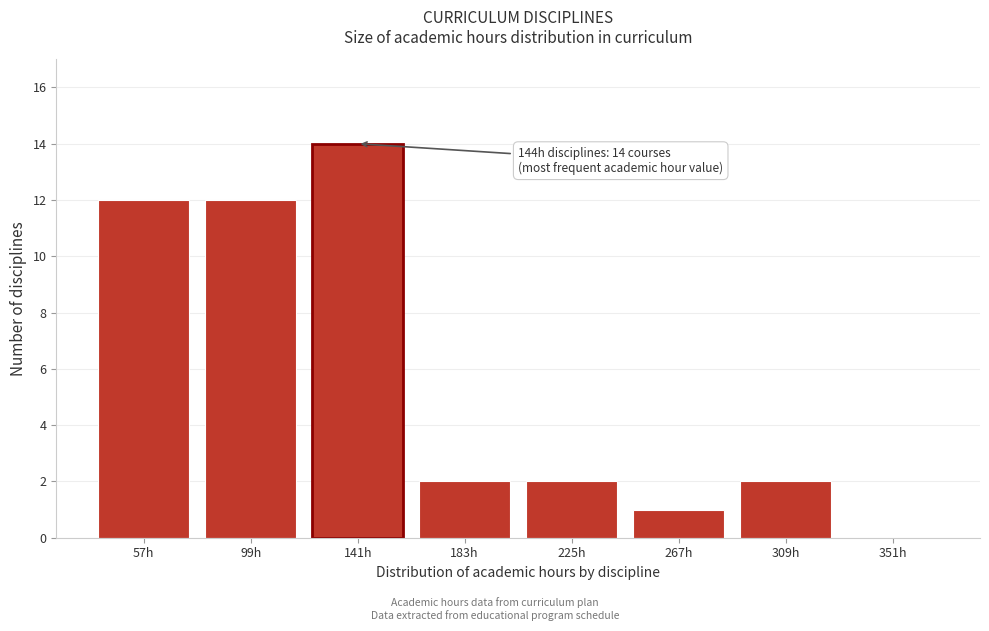

Reading left to right, transcribe all the data shown in this chart.

57h=12	99h=12	141h=14	183h=2	225h=2	267h=1	309h=2	351h=0